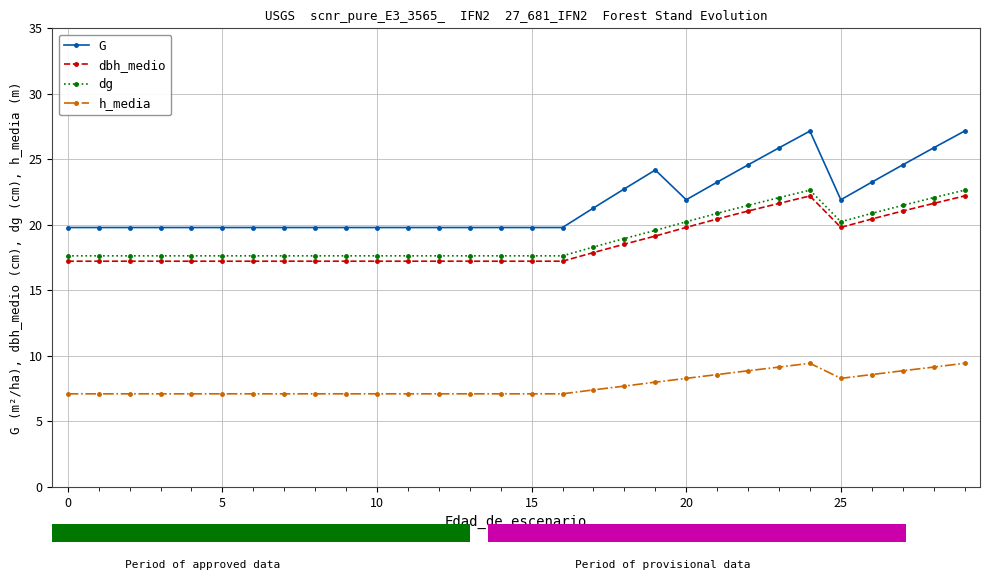

Which series has the widest spread of values?

G